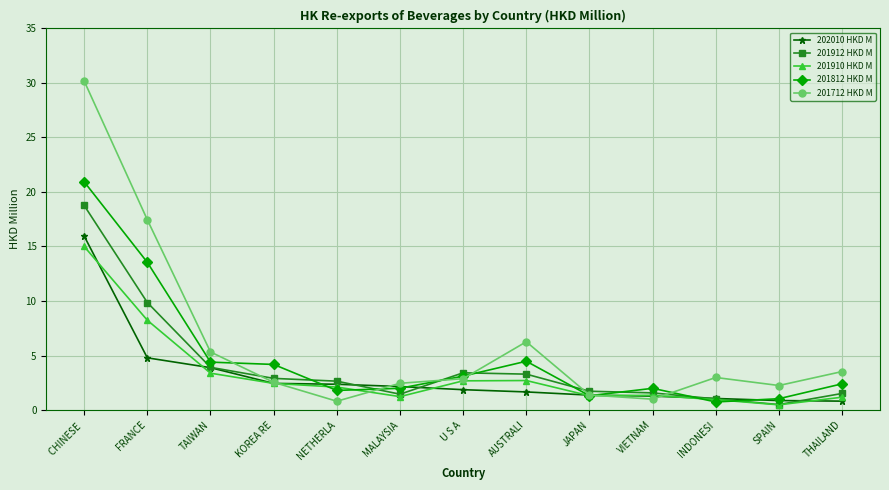

True or false: 202010 HKD M and 201712 HKD M cross at least once.

True